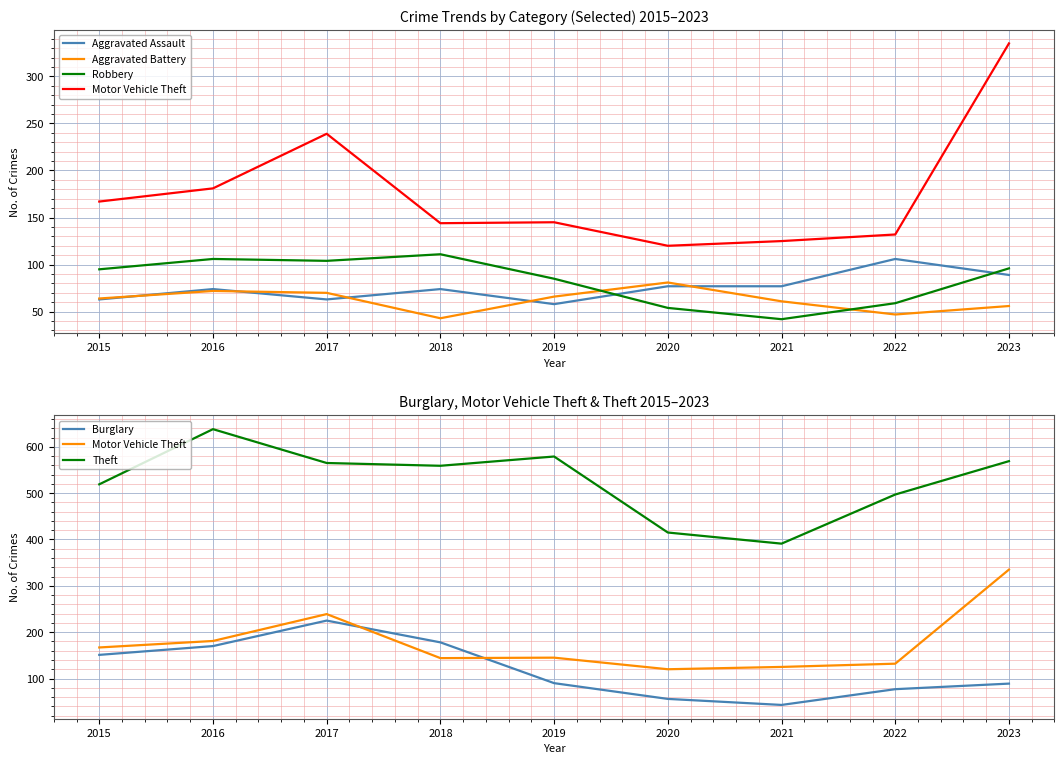

At which label is Motor Vehicle Theft closest to 227?

2017